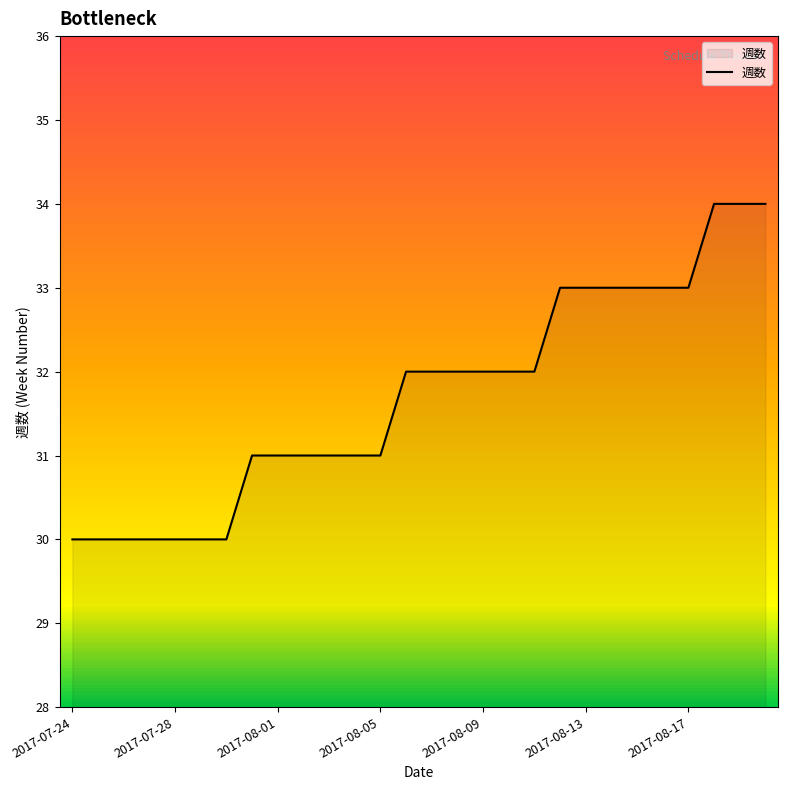

What is the difference between the maximum and minimum values?

4